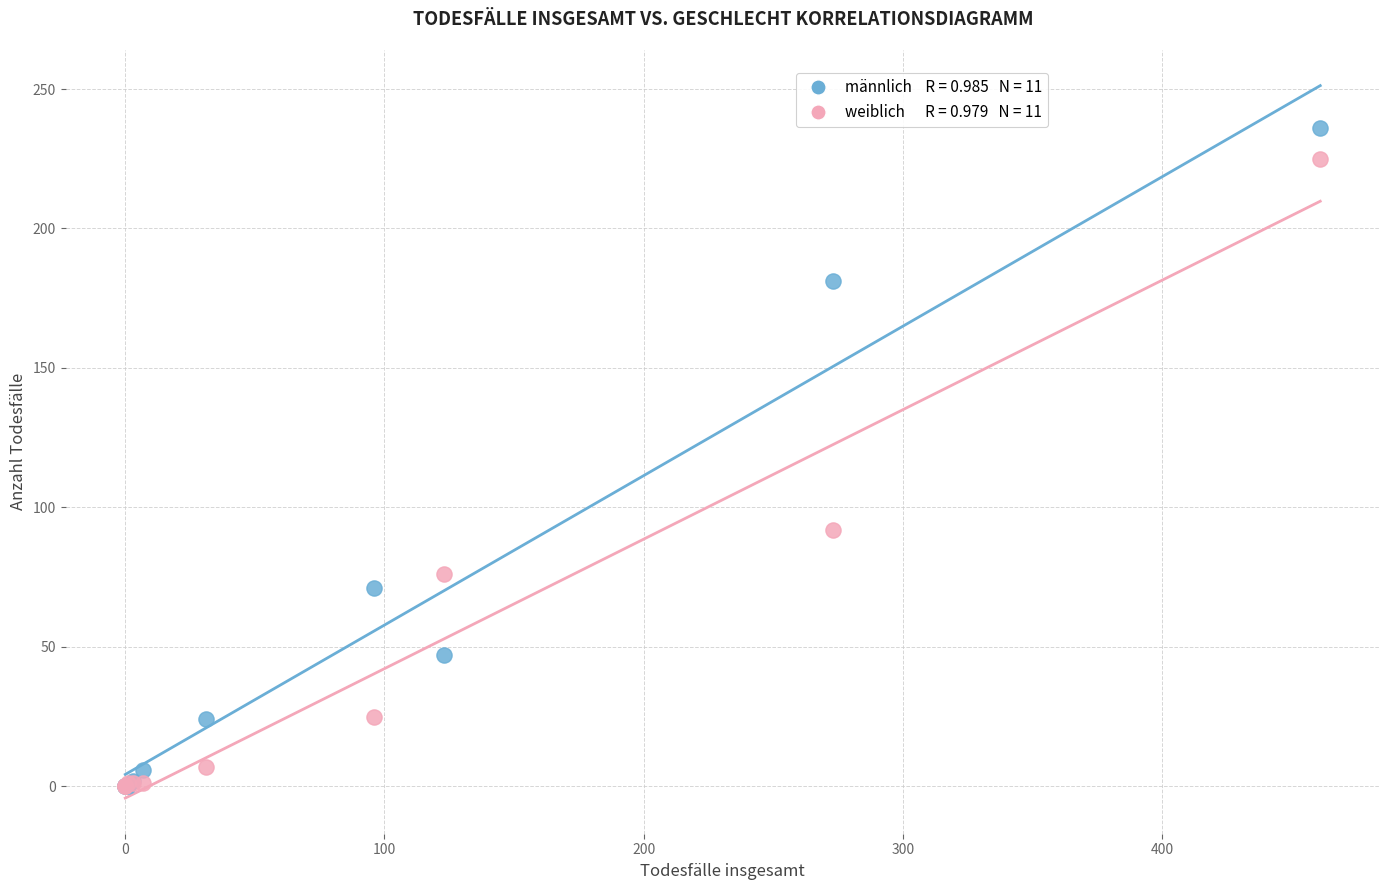

Across all series, what Y value is closest to 118?

92